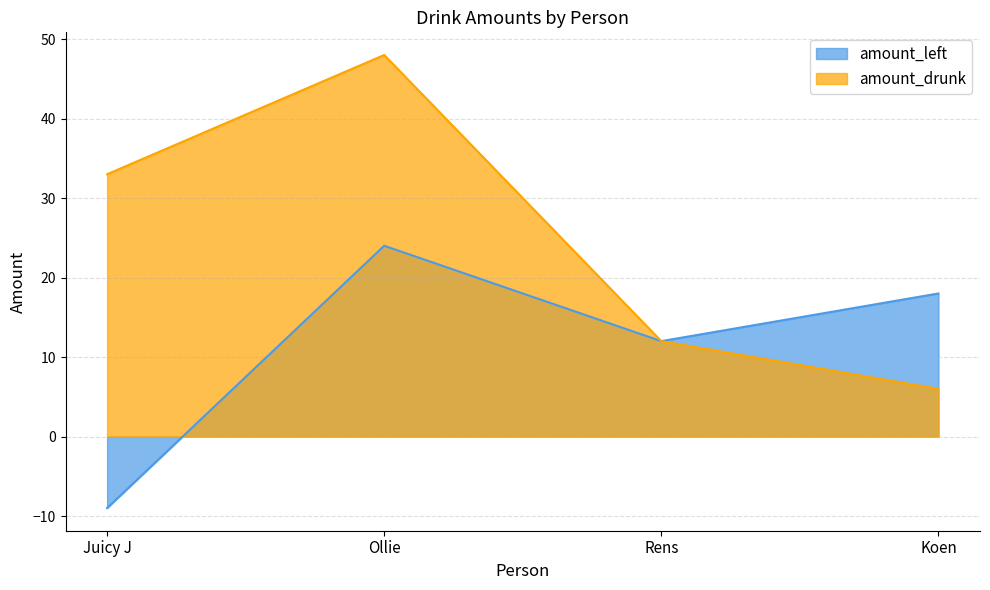

Which has a higher value, Koen or Ollie?

Ollie